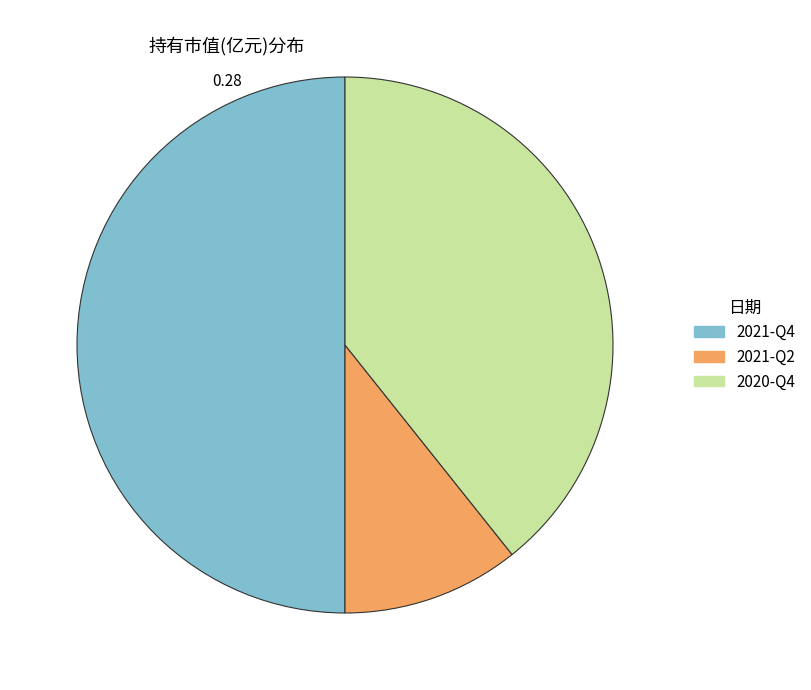

Does 2020-Q4 represent more than half of the total?

No